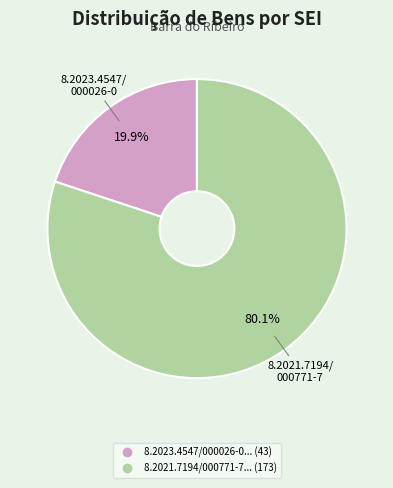

How many slices are in this pie chart?

2